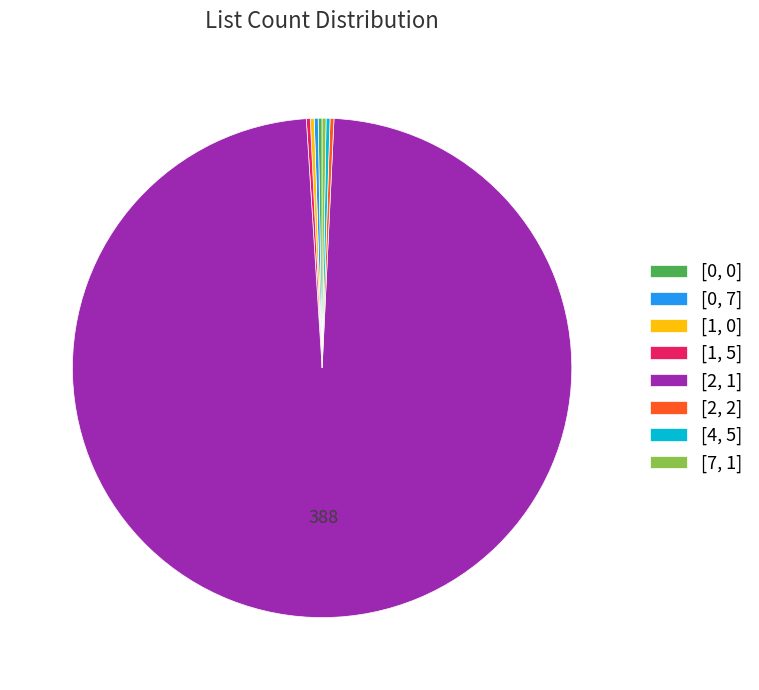

Is there any slice that represents more than half of the pie?

Yes